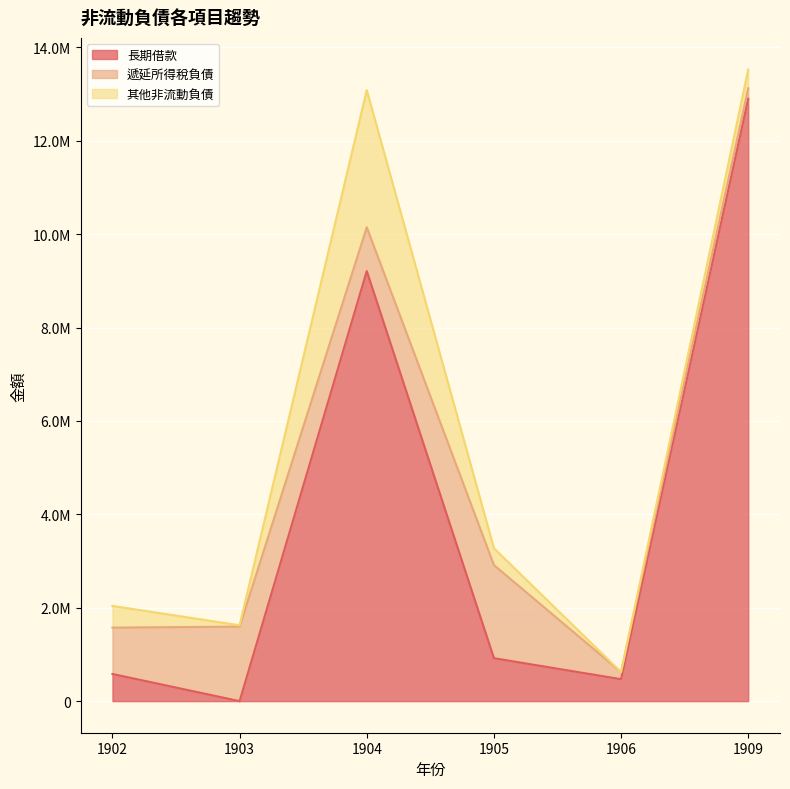

At which category does the chart reach its peak across all series?

1909